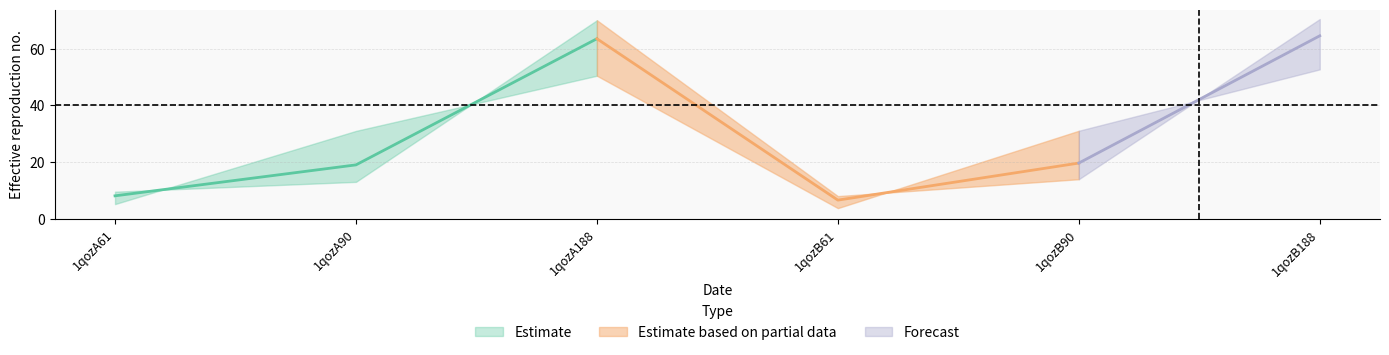

At which category is the sum across all series the highest?

1qozB188